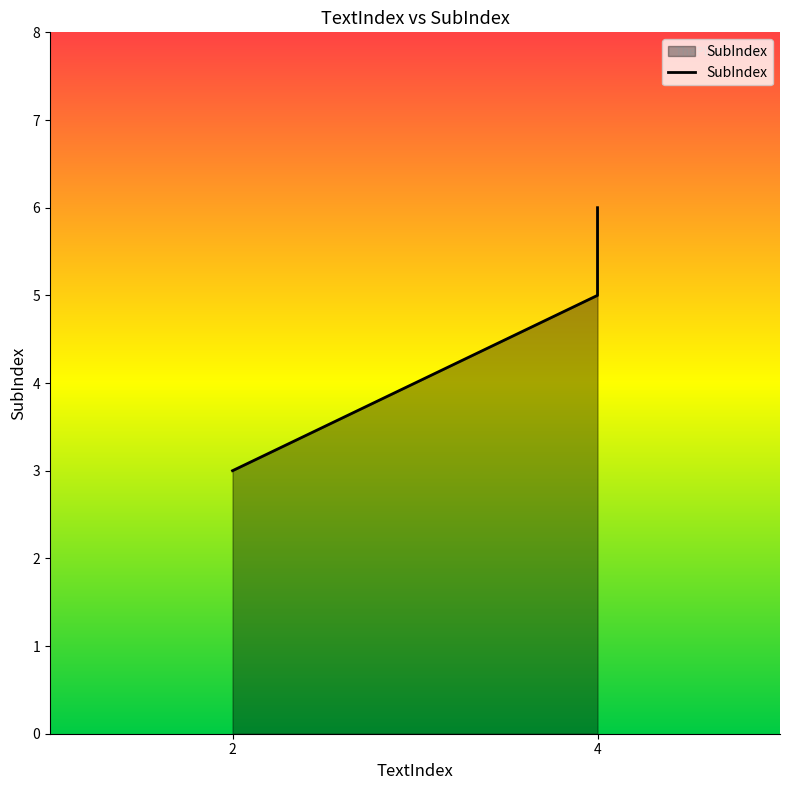

How many lines are shown in the chart?

1